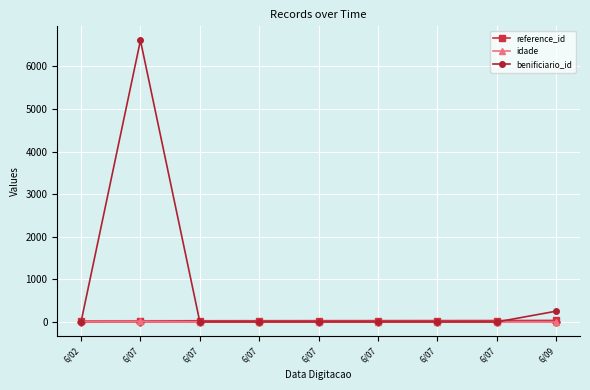

What is the sum of all reference_id values?

299